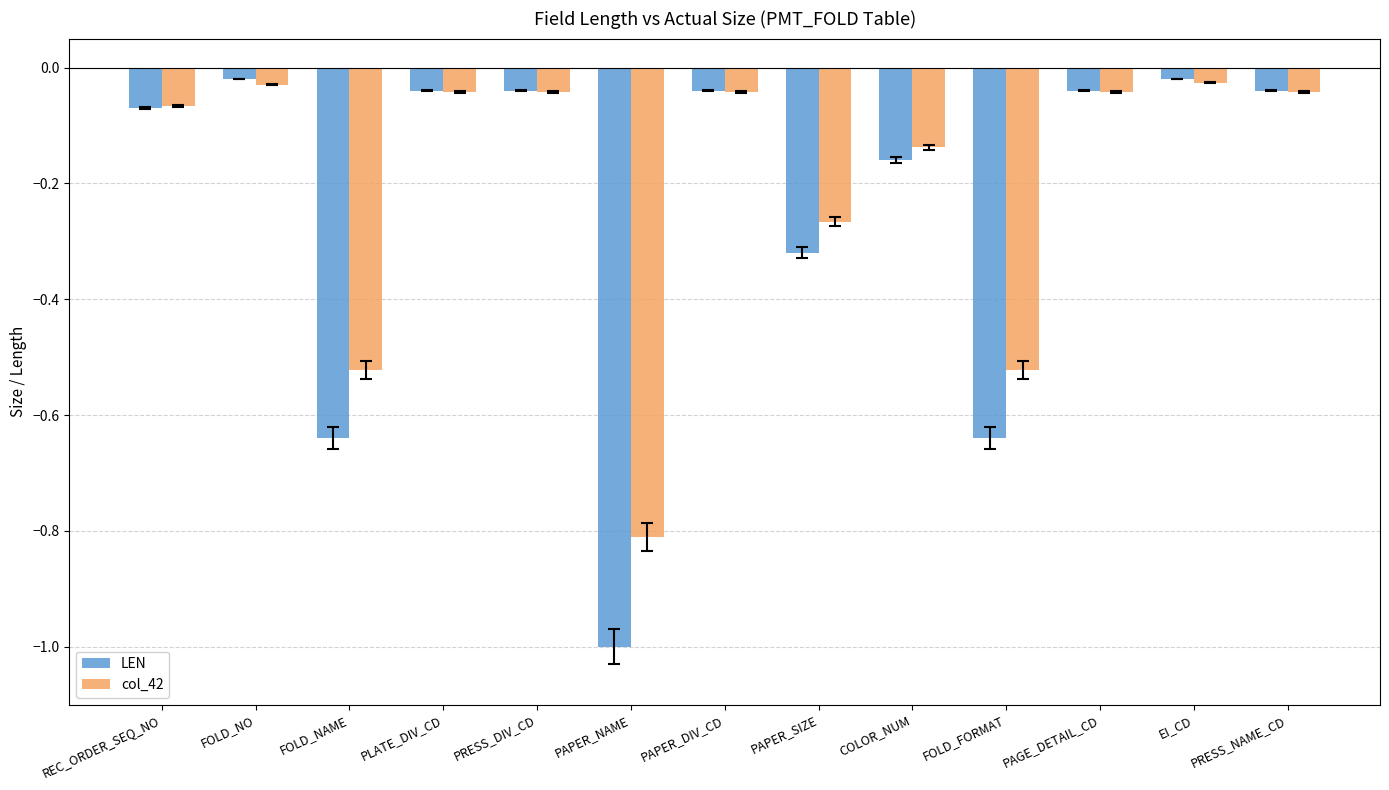

What are all the series names shown in the legend?

LEN, col_42